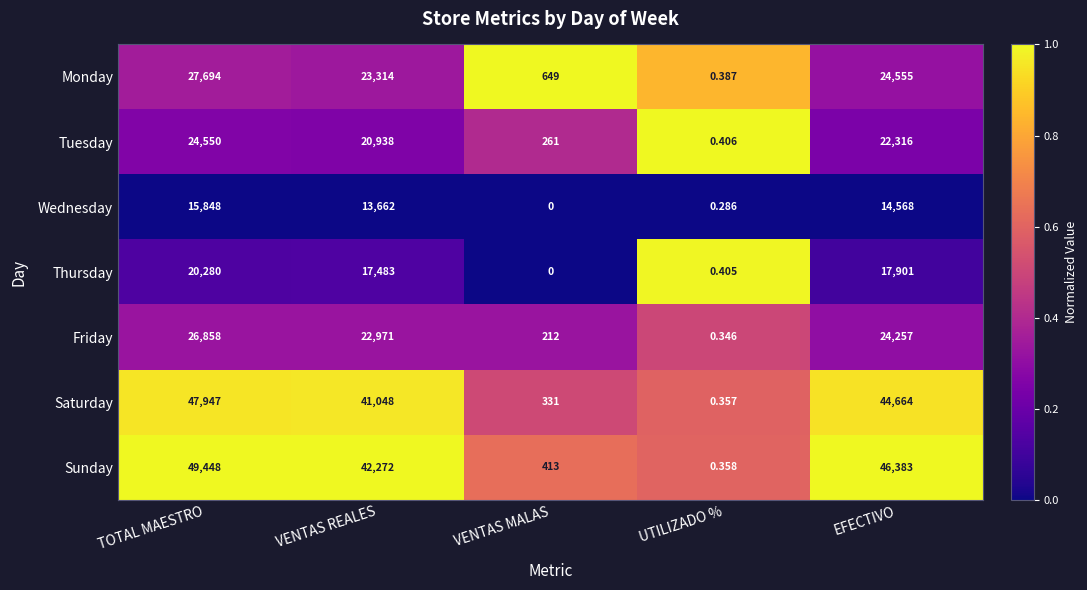

At which category is the sum across all series the highest?

TOTAL MAESTRO